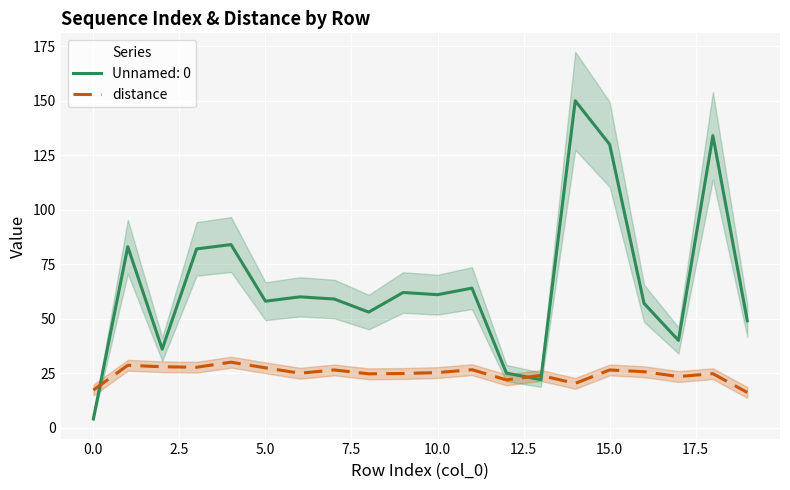

After their last crossing, which series has the higher values: Unnamed: 0 or distance?

Unnamed: 0